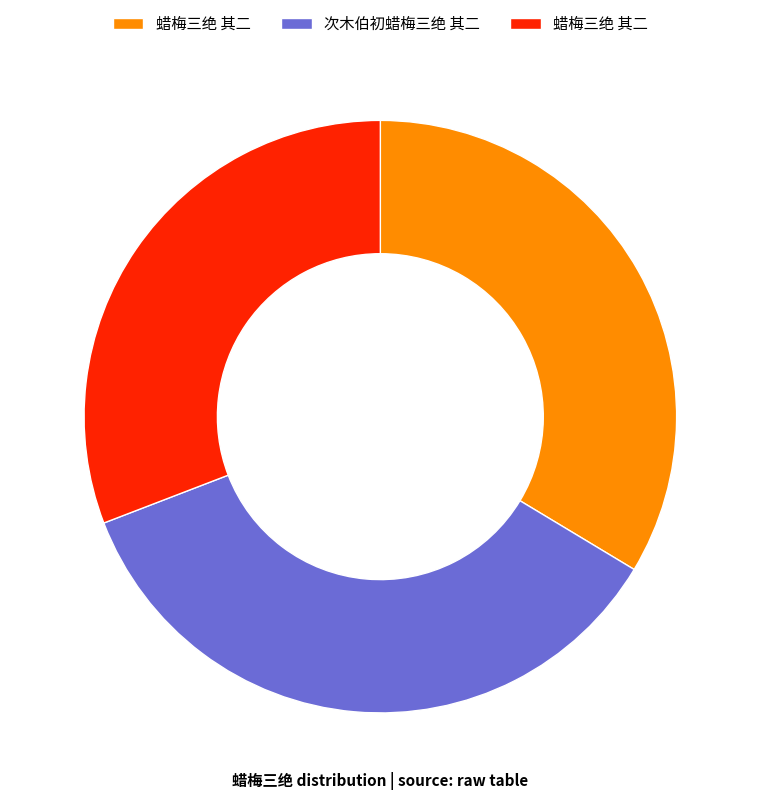

Does any single category account for the majority?

No